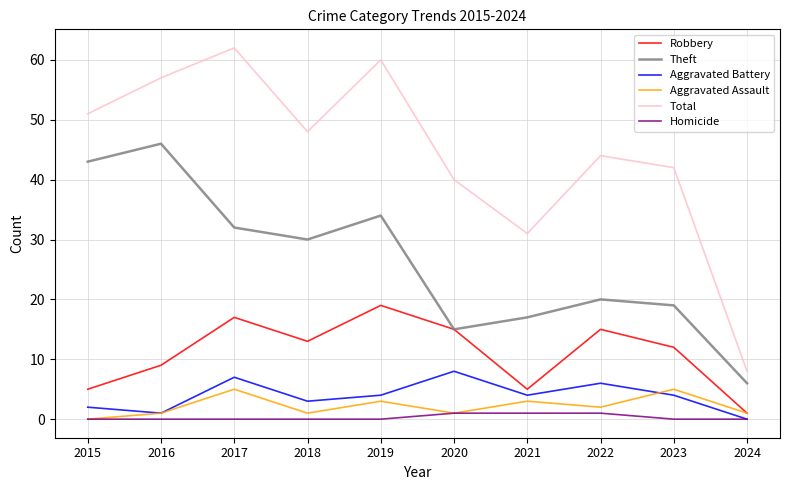

How many lines are shown in the chart?

6